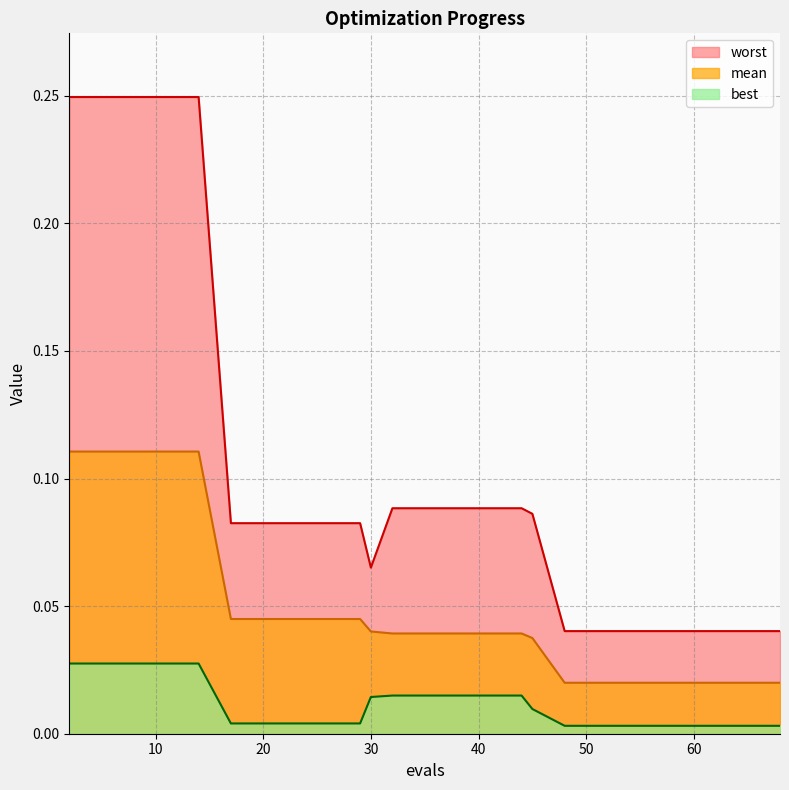

What is the value of the worst point at the 1st from the left?

0.2